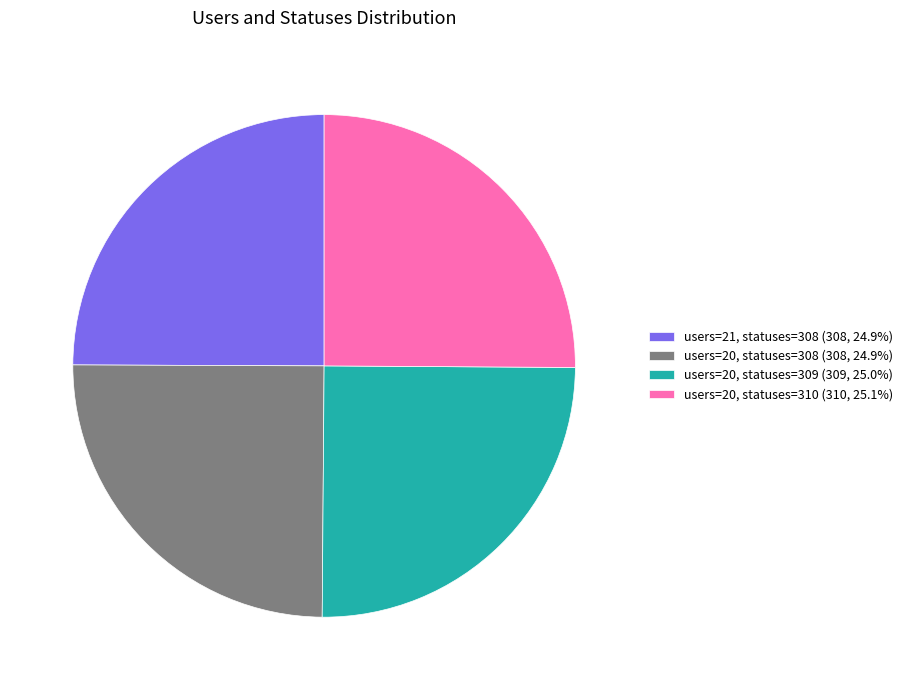

Is there any slice that represents more than half of the pie?

No